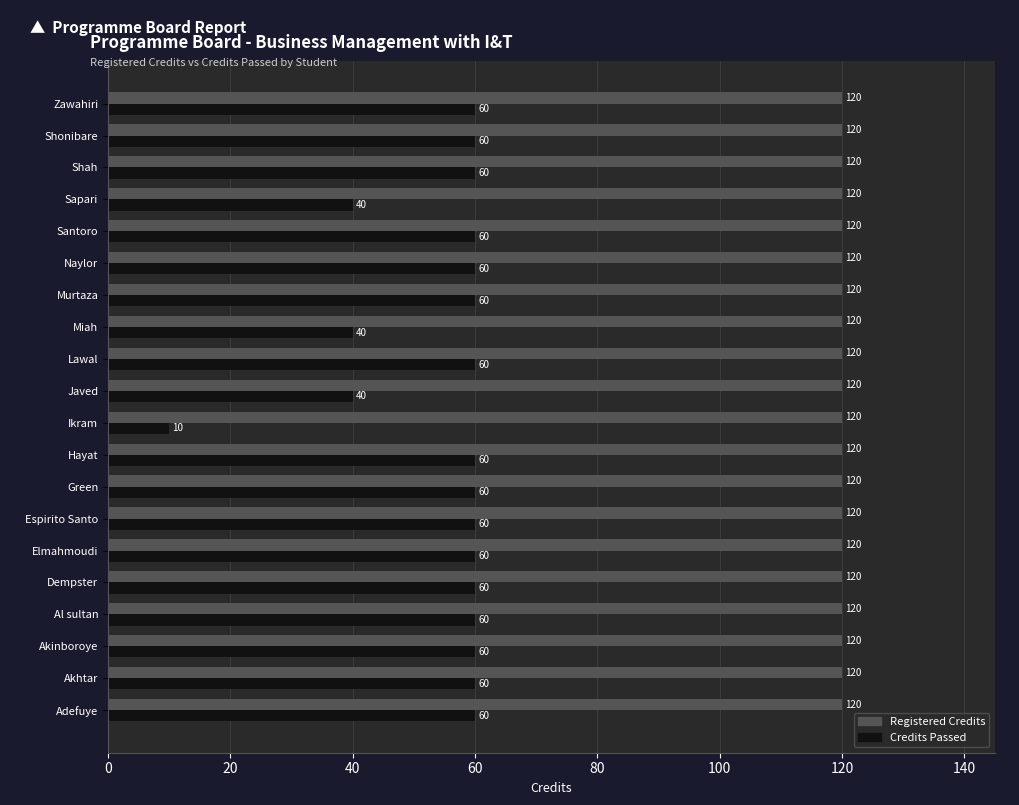

What is the sum of all Credits Passed values?

1090